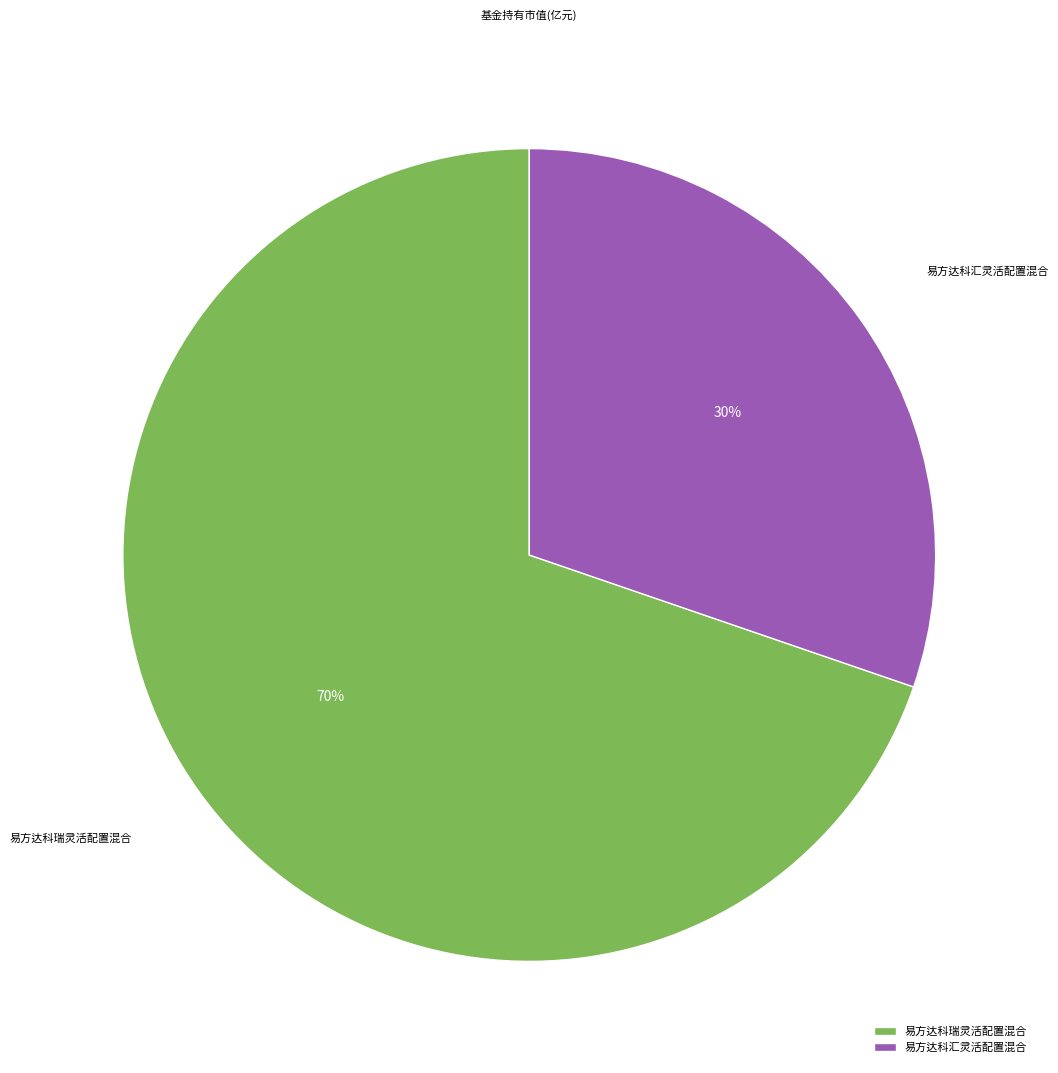

What percentage is the 易方达科汇灵活配置混合 slice, to the nearest percent?

30%